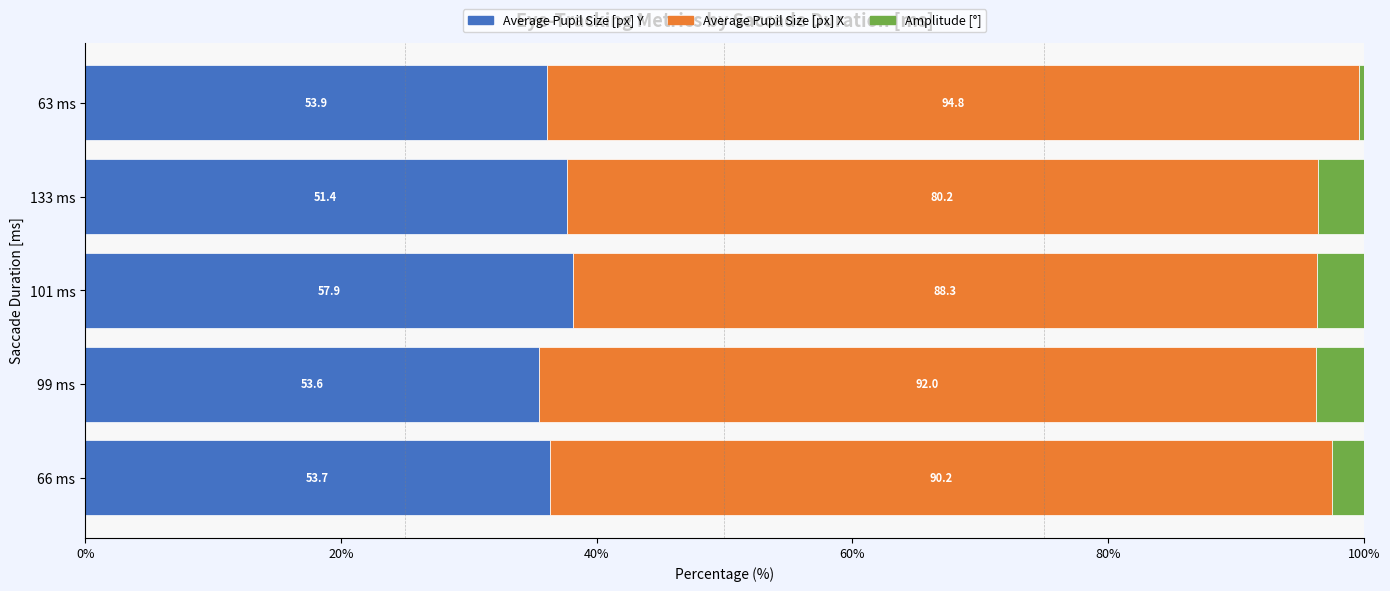

What are all the series names shown in the legend?

Average Pupil Size [px] Y, Average Pupil Size [px] X, Amplitude [°]